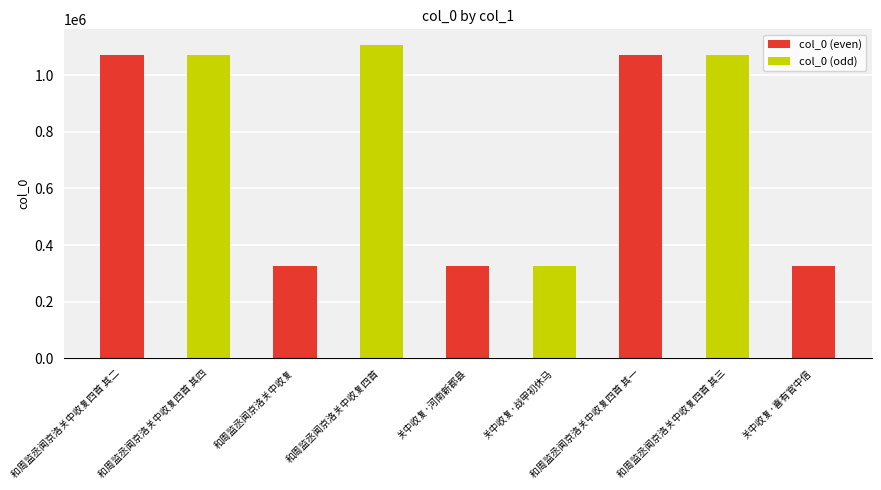

What is the label of the 2nd bar from the left?

和周监丞闻京洛关中收复四首 其四